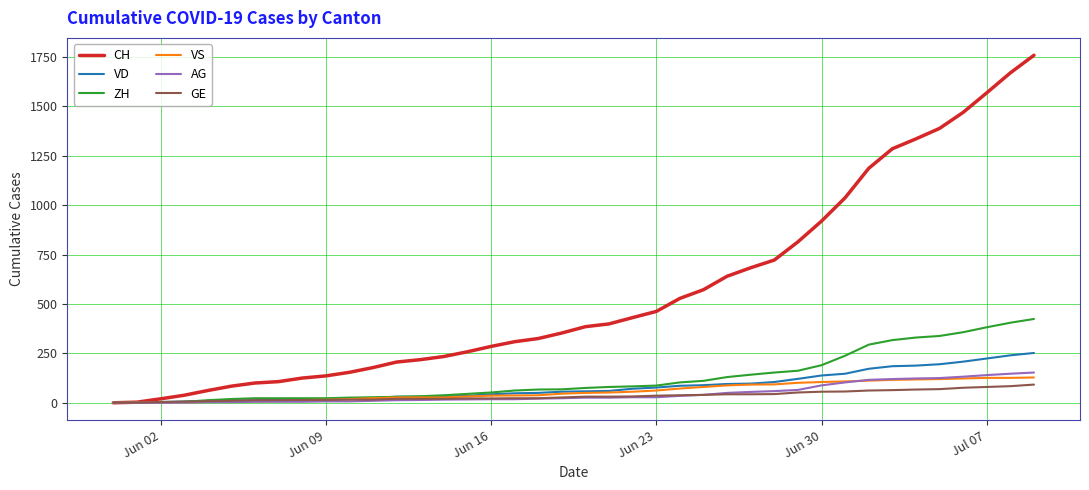

At how many categories does at least one series exceed 1242?

7